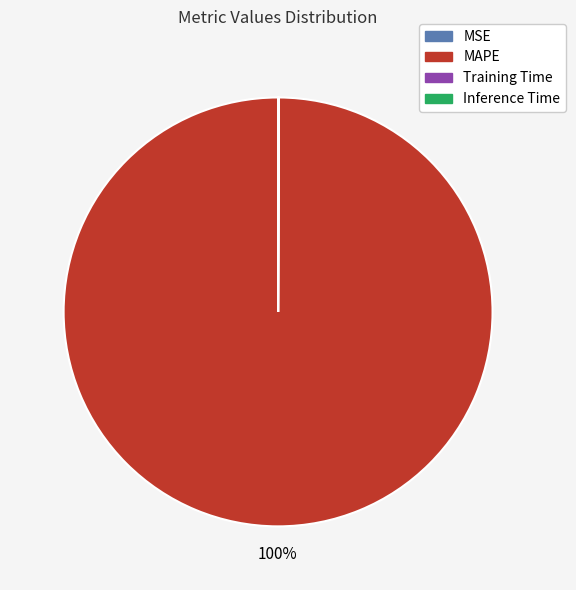

True or false: MAPE accounts for 100% of the total.

True